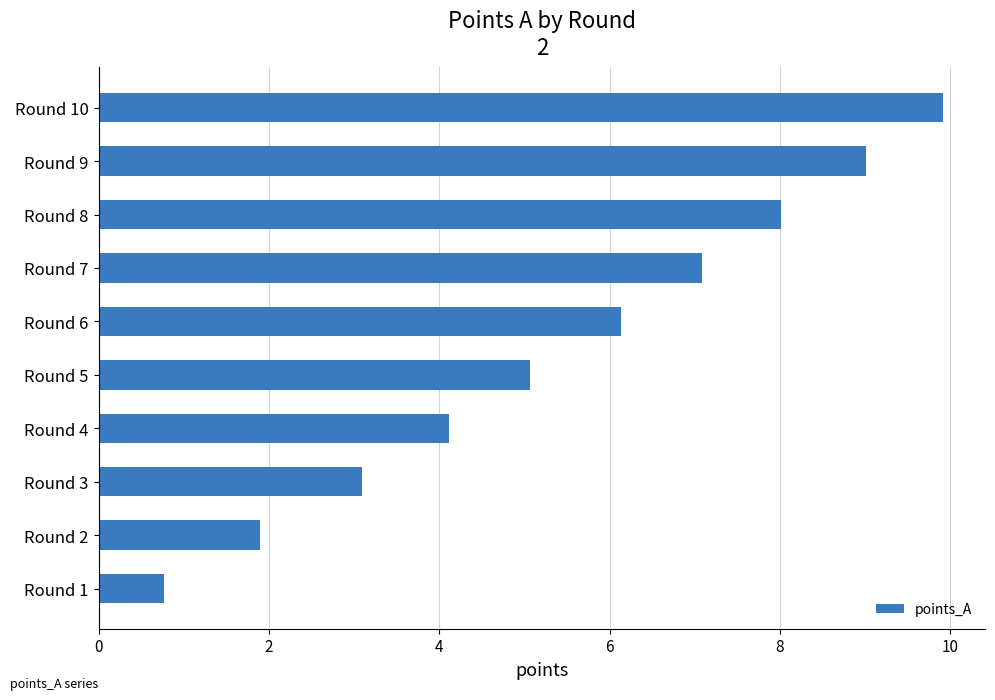

At which label is the value closest to 5?

Round 5